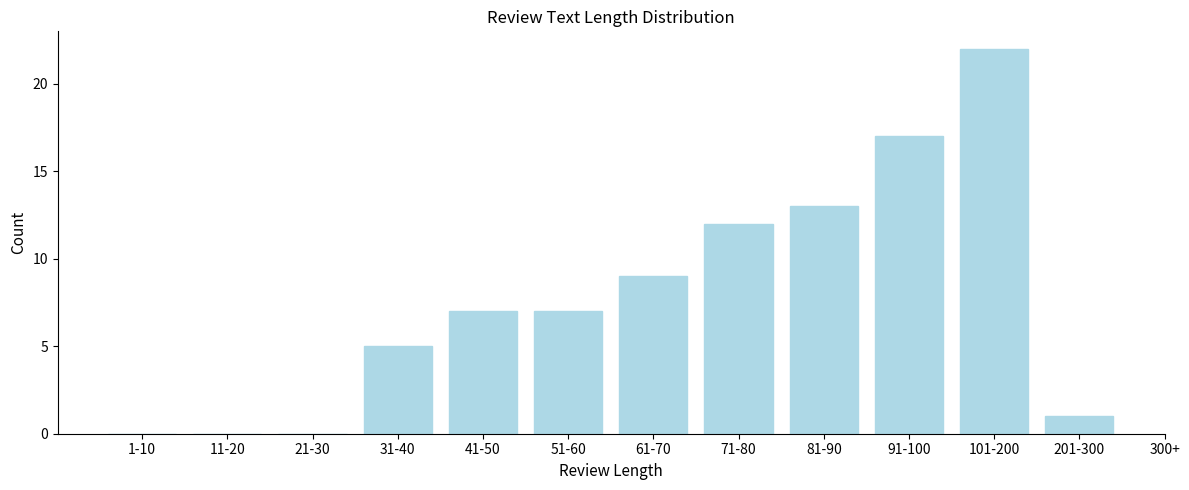

Reading left to right, what are all the values shown in this chart?

1-10=0	11-20=0	21-30=0	31-40=5	41-50=7	51-60=7	61-70=9	71-80=12	81-90=13	91-100=17	101-200=22	201-300=1